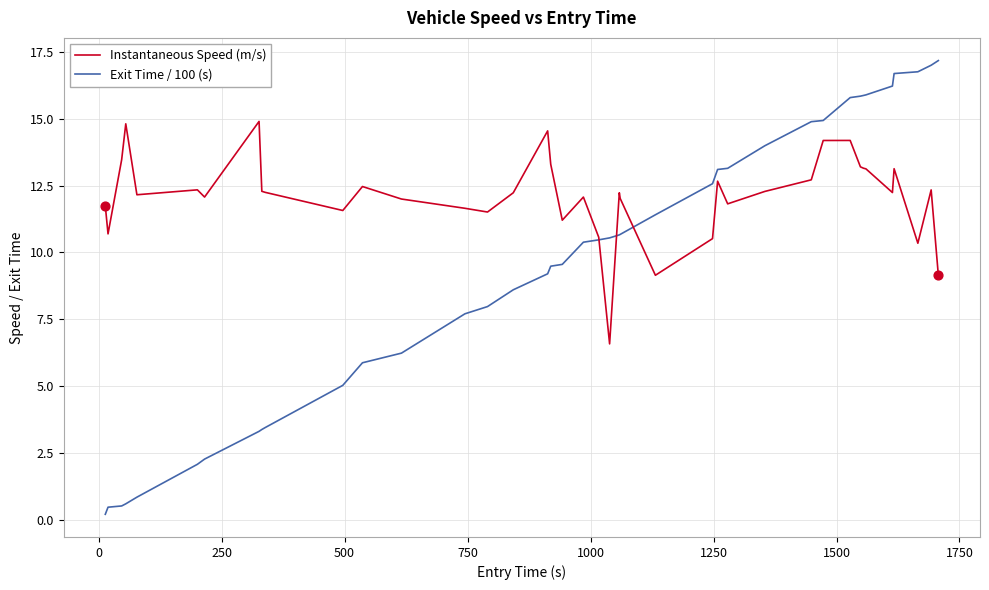

List the series in order of their peak value, highest first.

Exit Time / 100 (s), Instantaneous Speed (m/s)